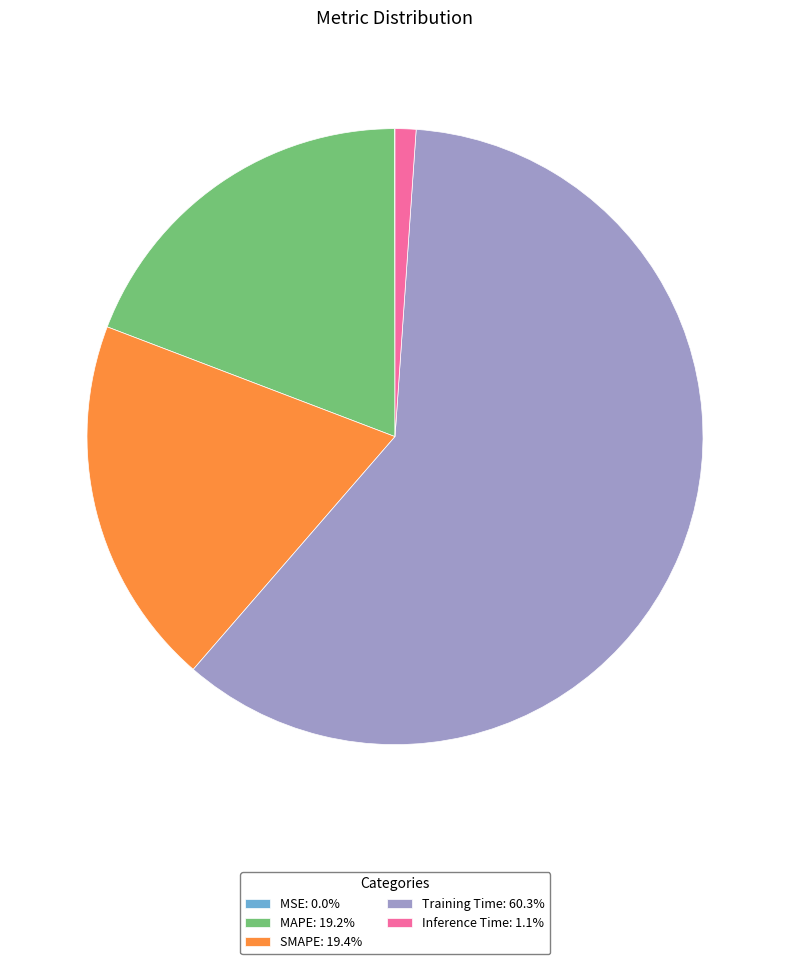

Is there any slice that represents more than half of the pie?

Yes